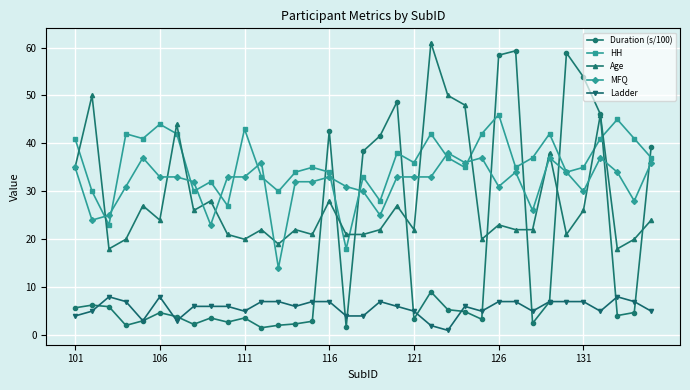

Which series has the largest total across all categories?

HH